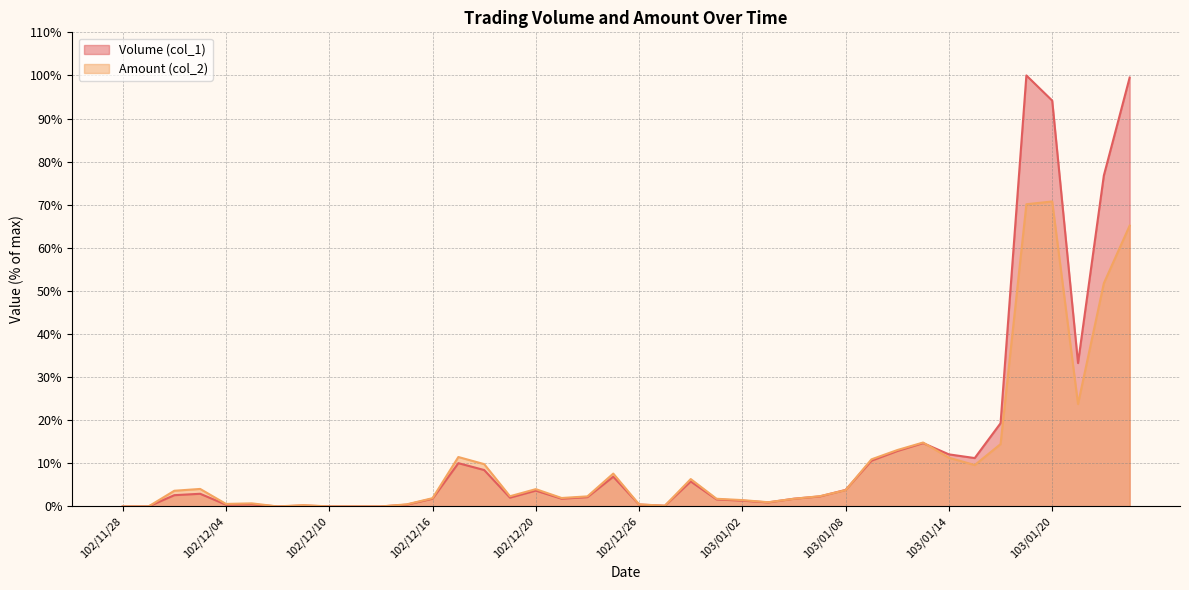

What is the average value of the Amount (col_2) series?

10.7